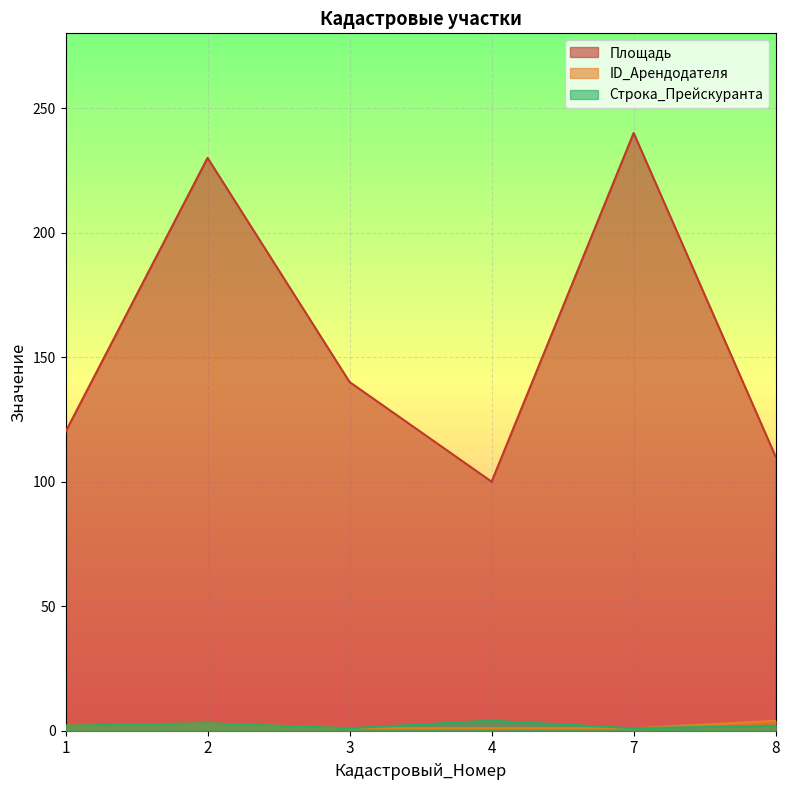

Which series has the largest range (max minus min)?

Площадь